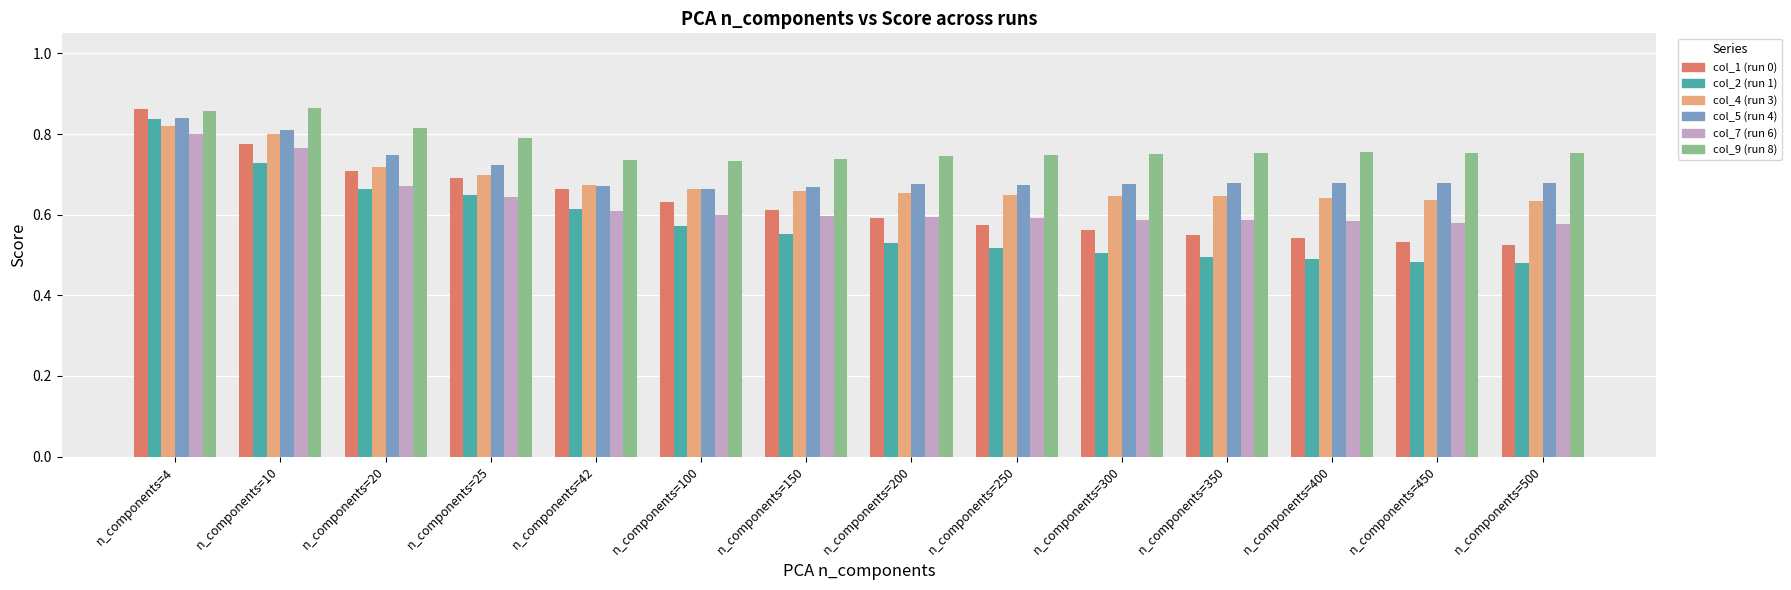

What is the sum of the col_1 (run 0) values at n_components=400 and n_components=25?

1.2